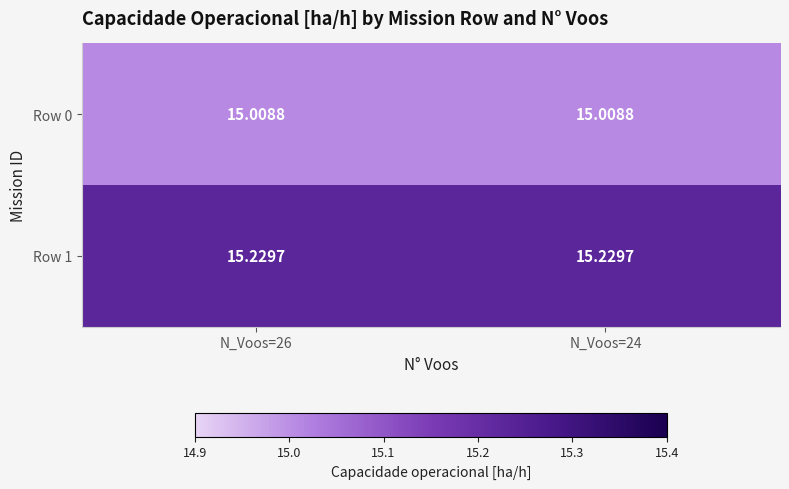

At N_Voos=26, list the series in order from smallest to largest.

Row 0, Row 1